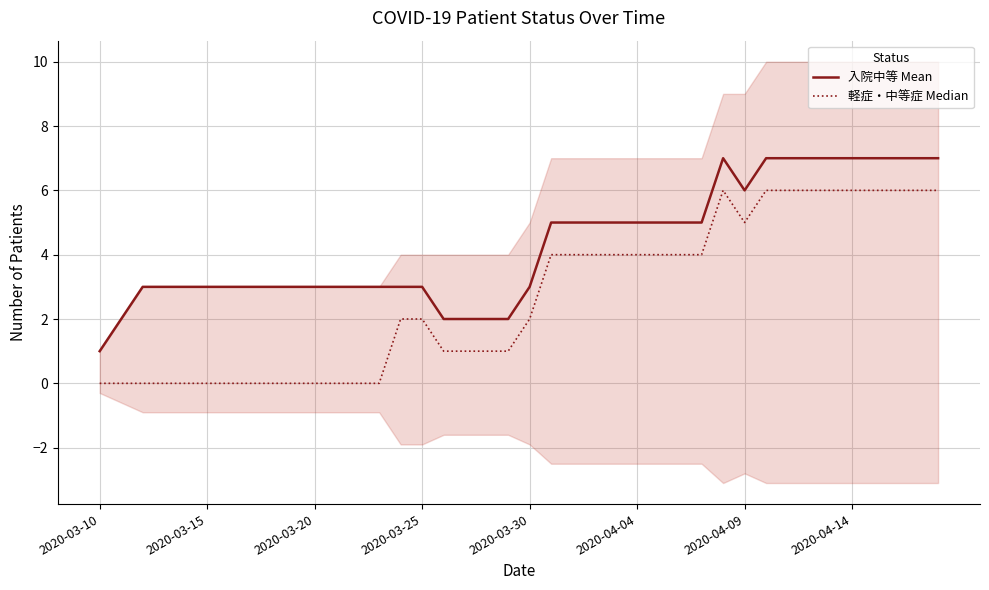

What is the maximum value for 入院中等 Mean?

7